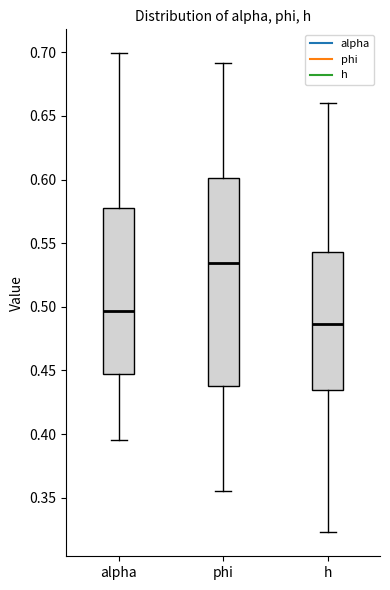

Where is the lower edge of the box for phi on the y-axis? The values are not printed on the chart, so give them approximately, as read against the axis.

0.435